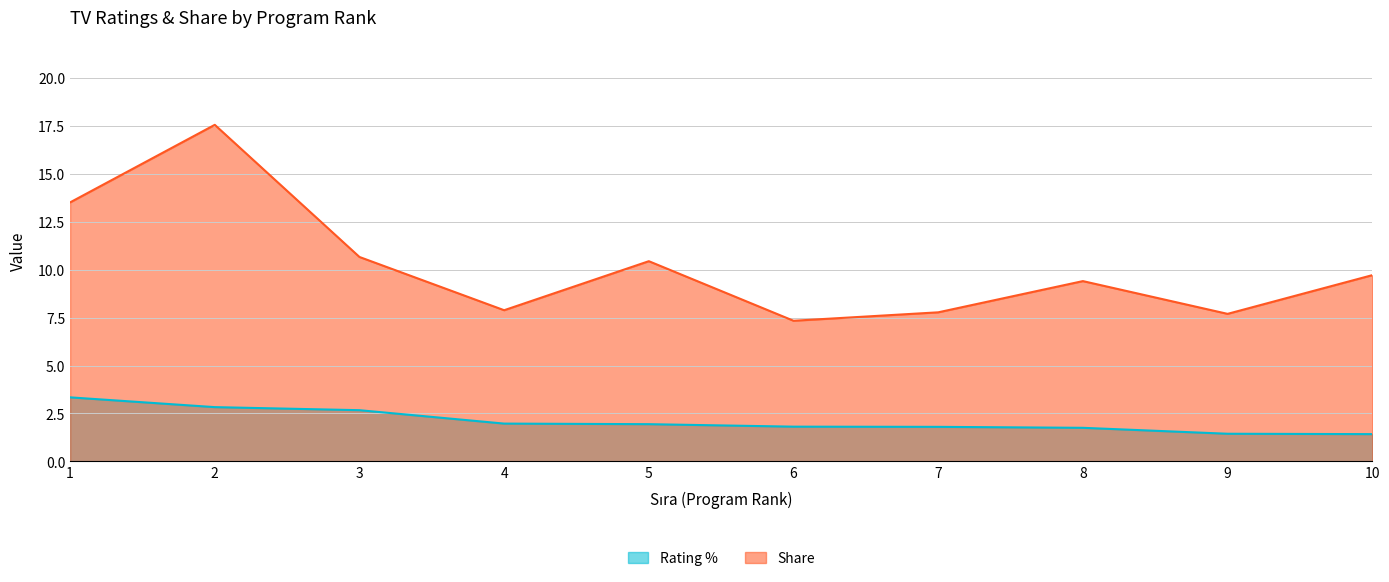

What is the spread (max minus min) of values at 1?

10.2